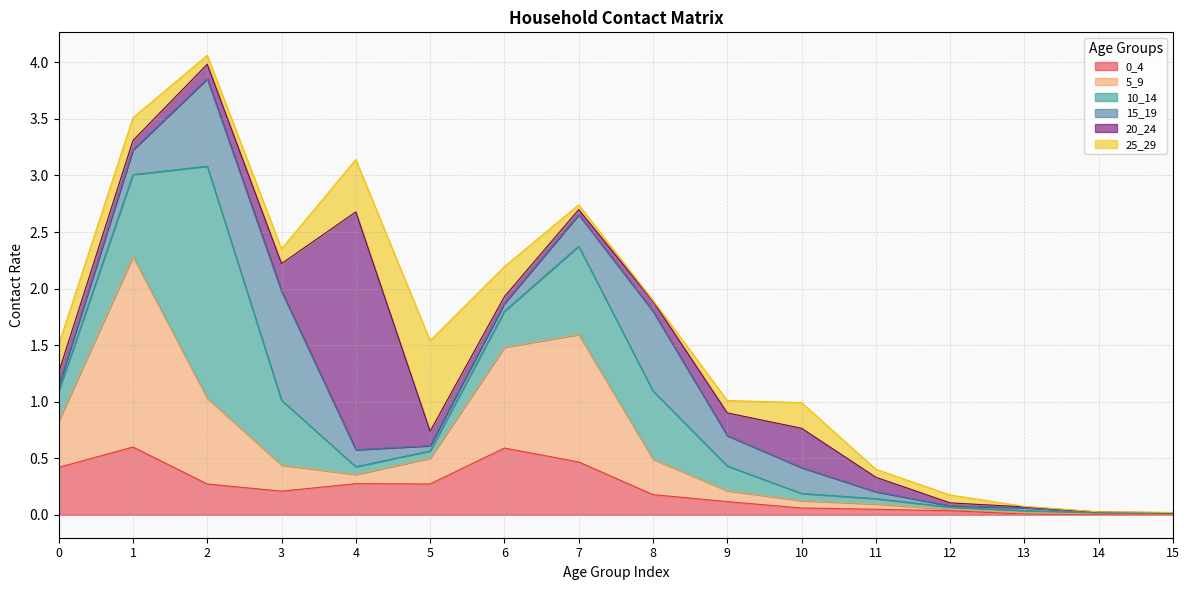

The value of 5_9 at 5 is 0.1. True or false?

False